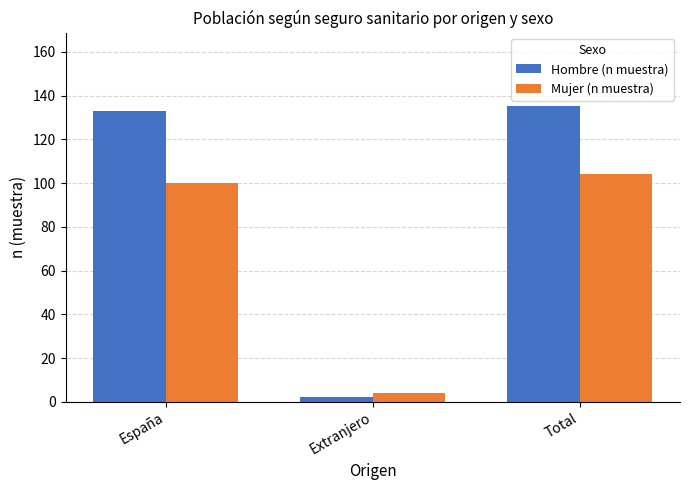

The value of Mujer (n muestra) at Total is 182. True or false?

False